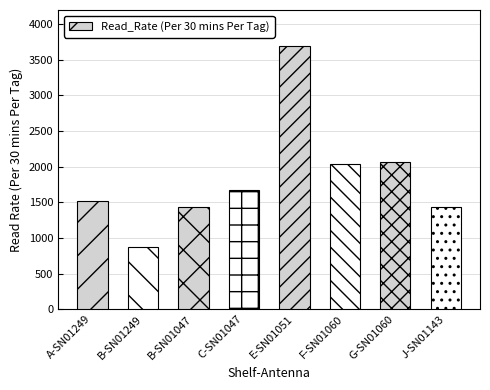

What is the greatest value displayed?

3690.7